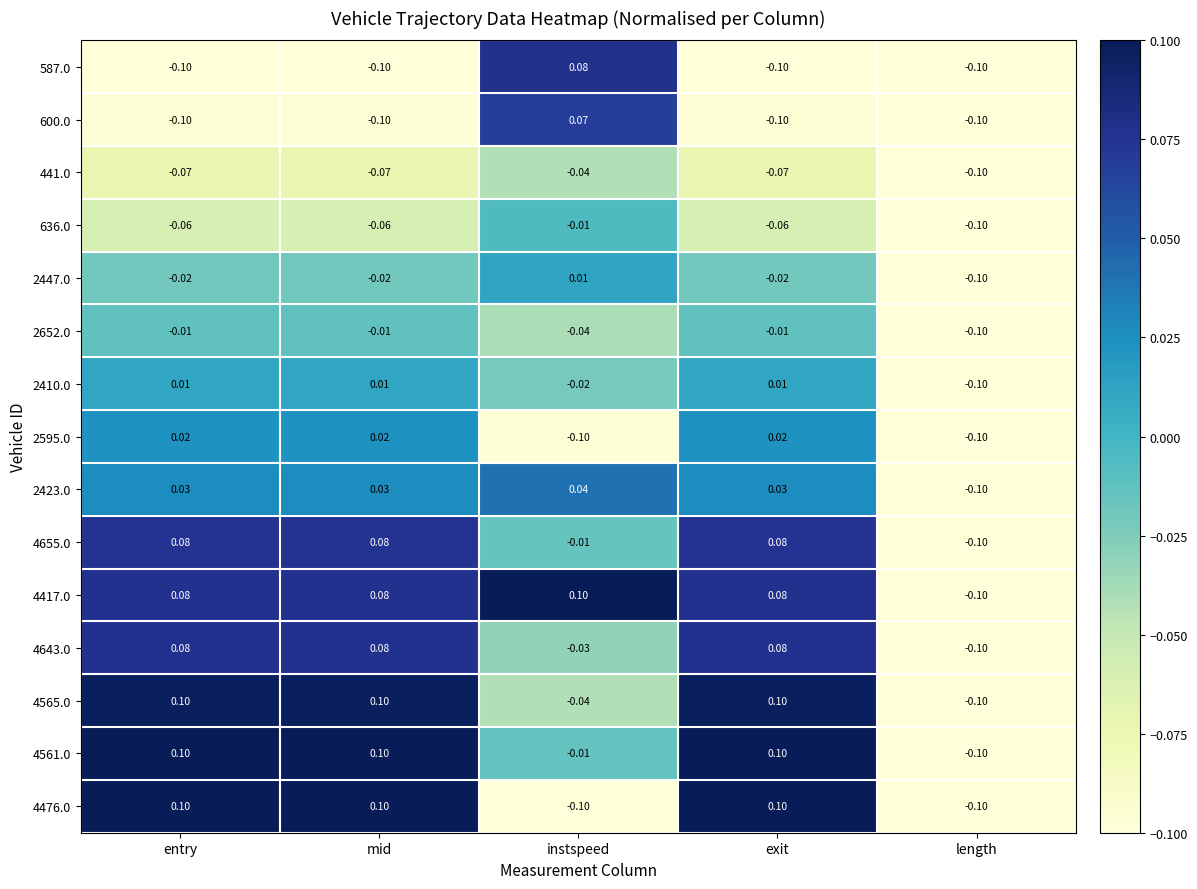

At which label does 587.0 first exceed 0?

instspeed